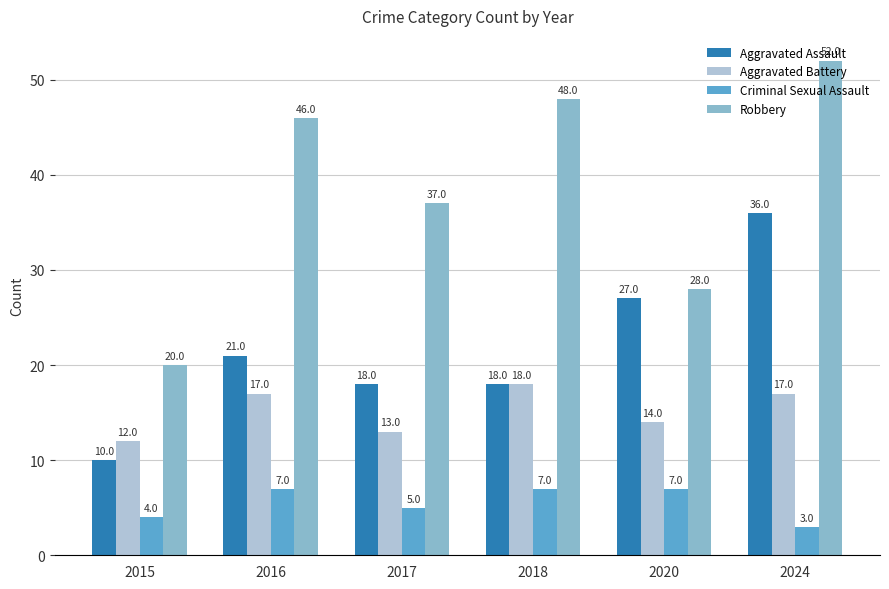

Is it true that Aggravated Battery equals 9 at 2020?

False